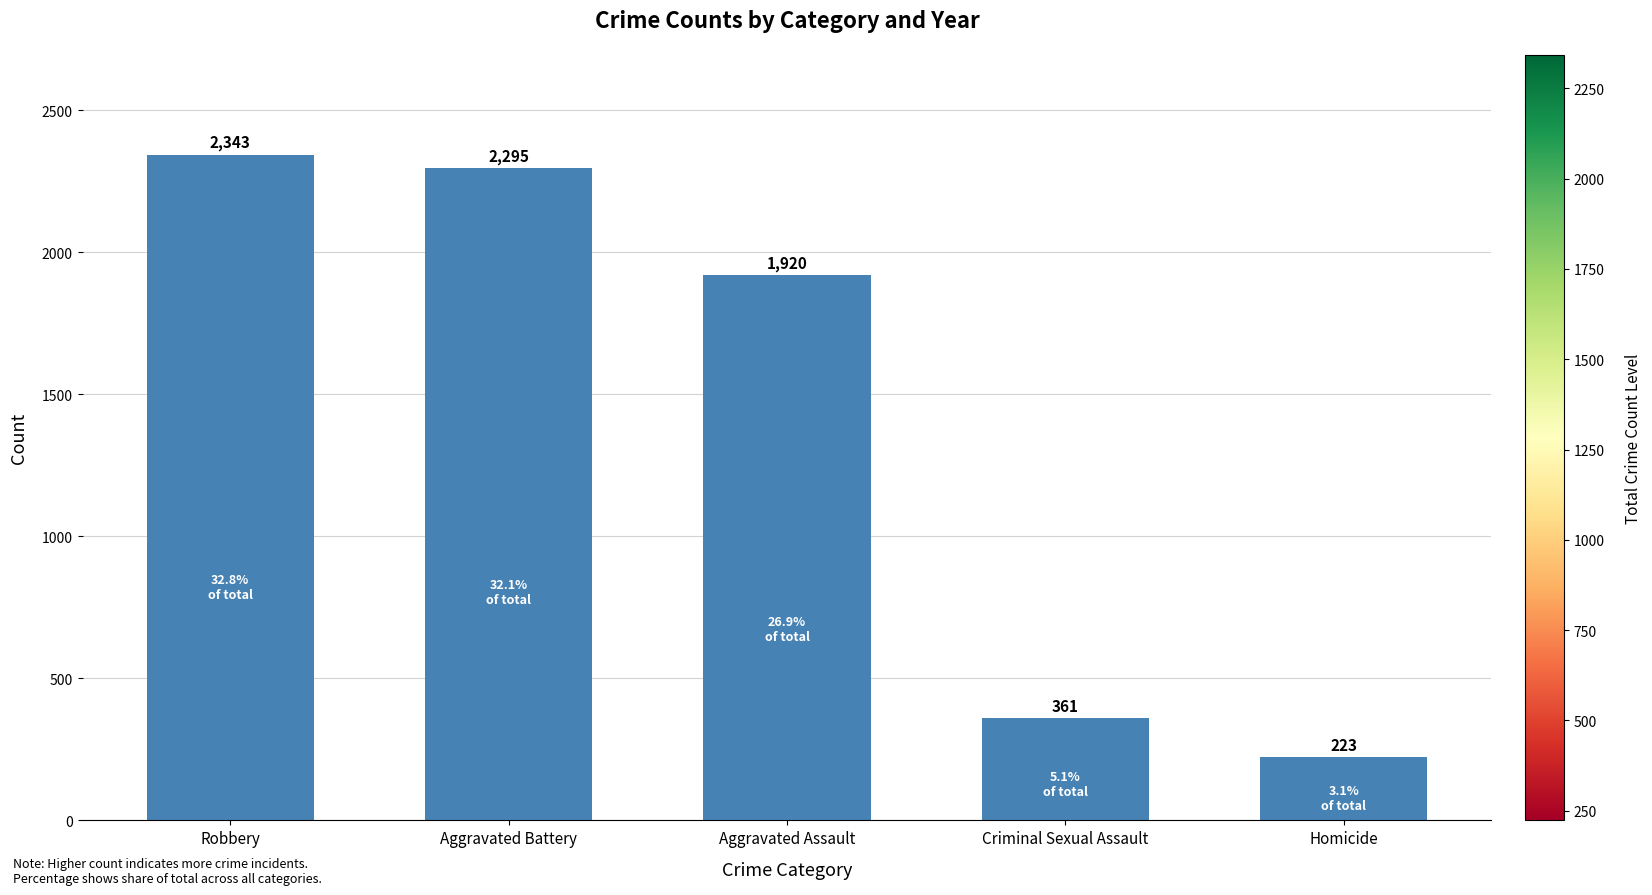

How many bars are there in total?

5